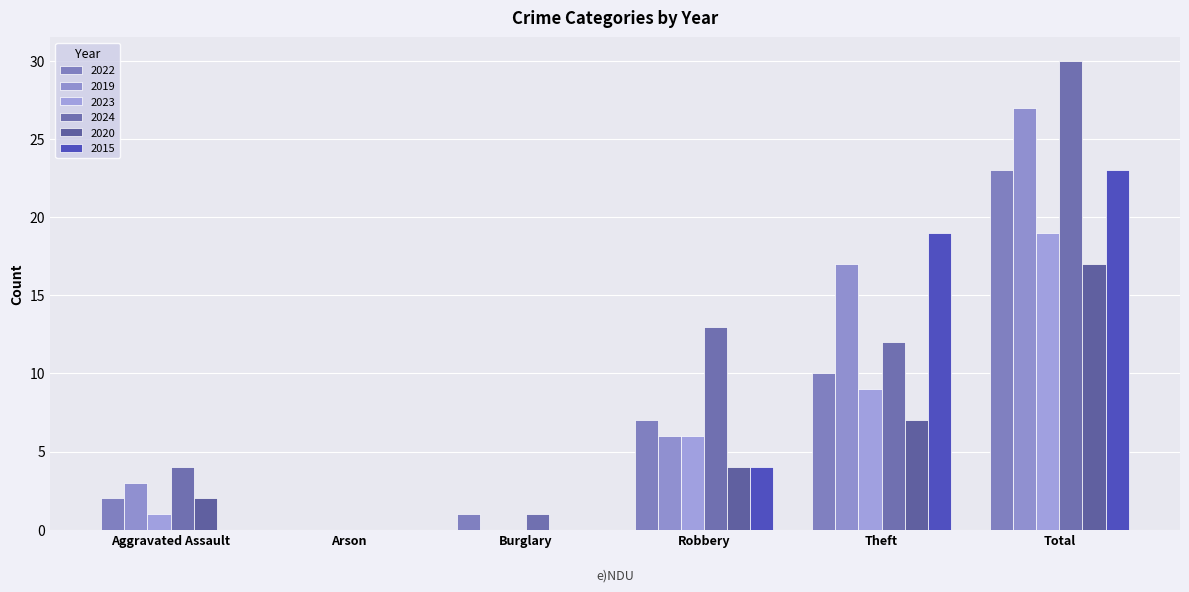

Are the bars horizontal?

No